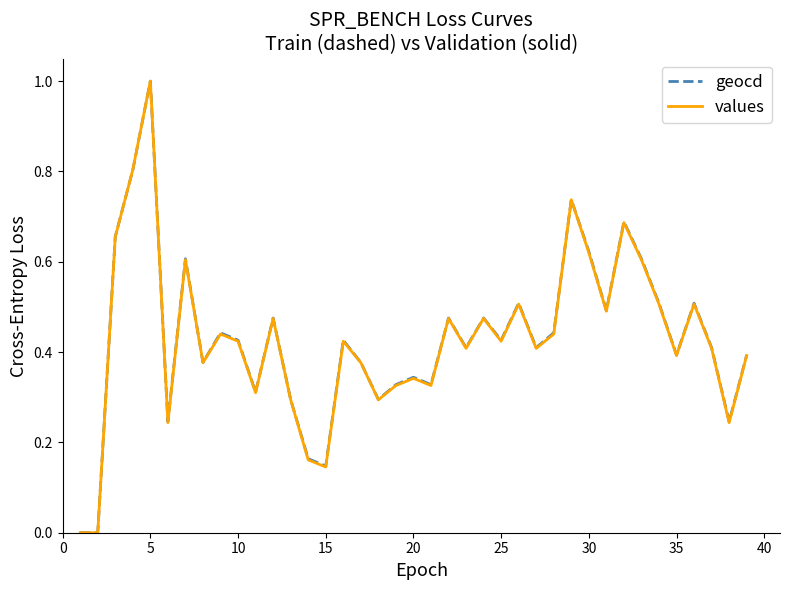

What is the maximum value for values?

1.0